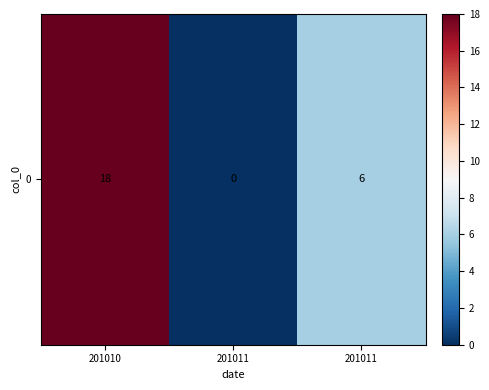

Which label corresponds to the largest value in the chart?

201010